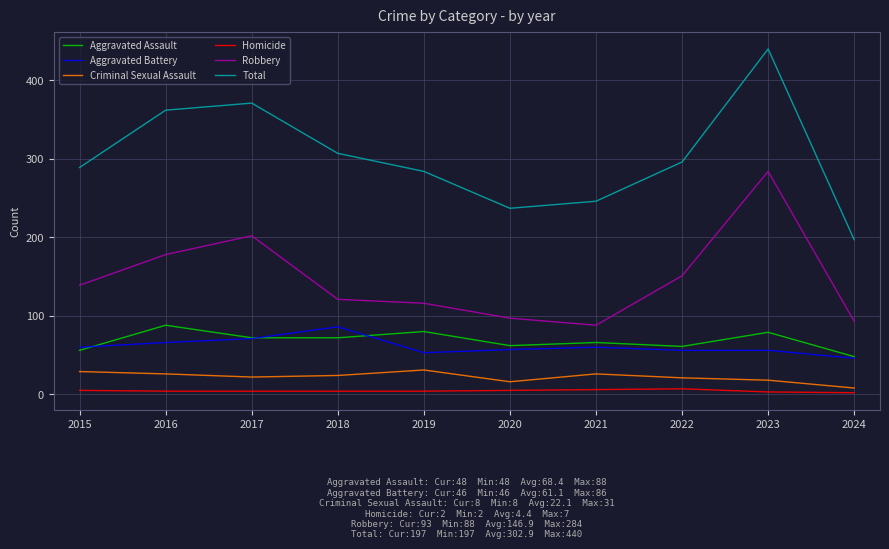

Which series changed the most between 2017 and 2023?

Robbery